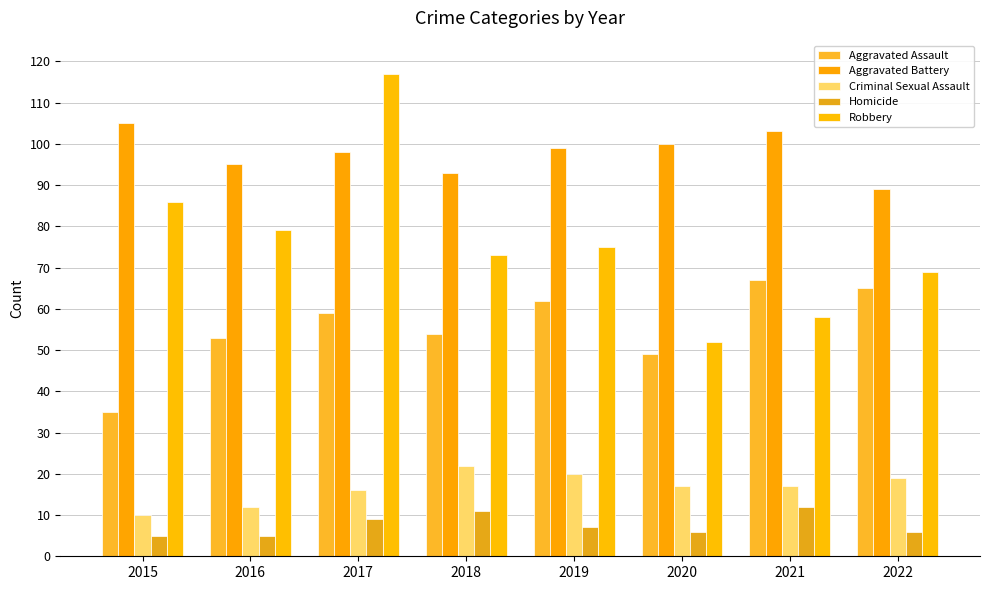

Which series has the widest spread of values?

Robbery